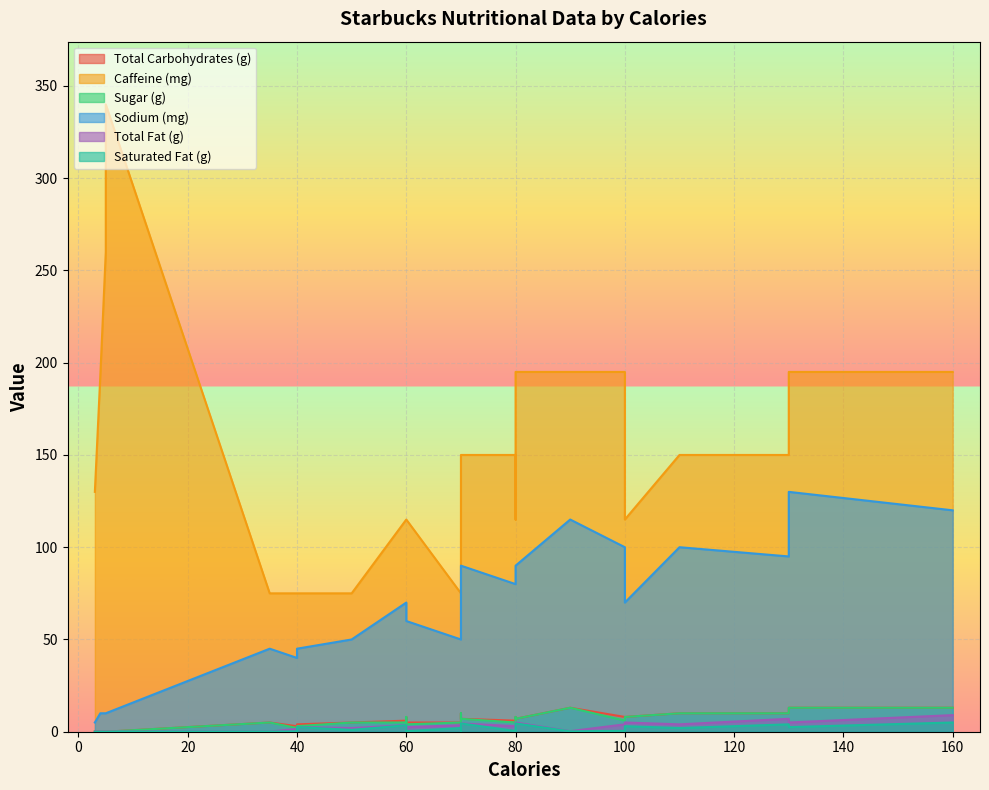

Which has a higher value, 4 or 5?

4